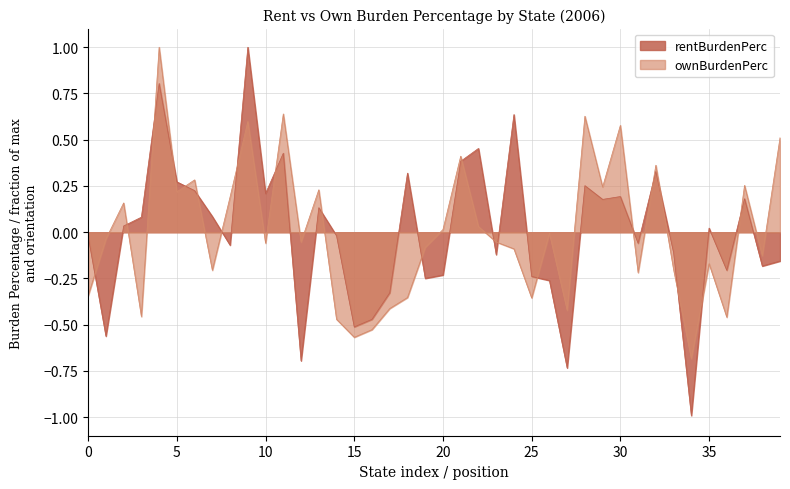

What is the difference between the maximum and minimum values in the rentBurdenPerc series?

2.0